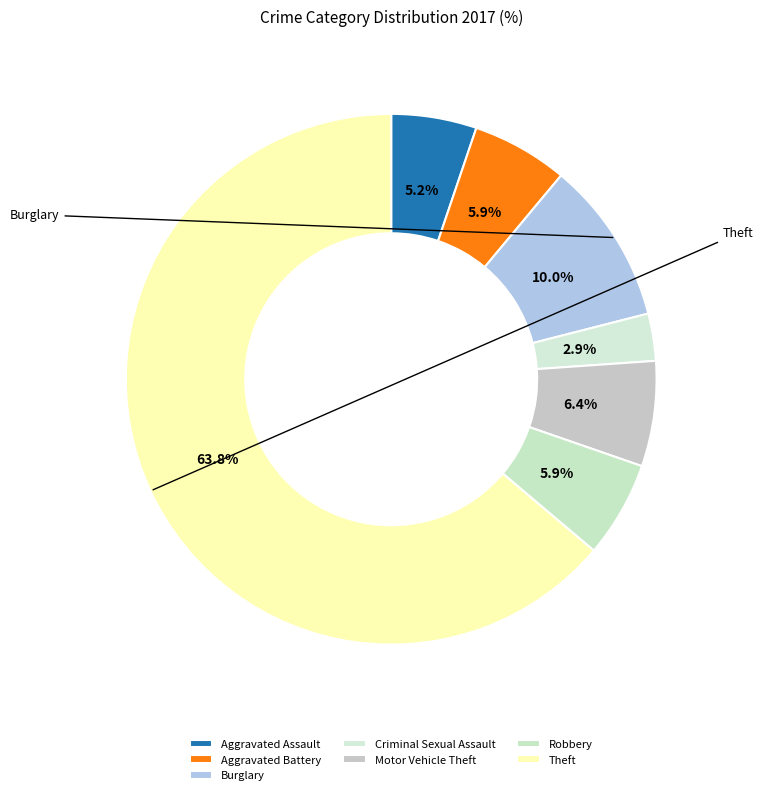

Combined, do Theft and Robbery account for over 50%?

Yes